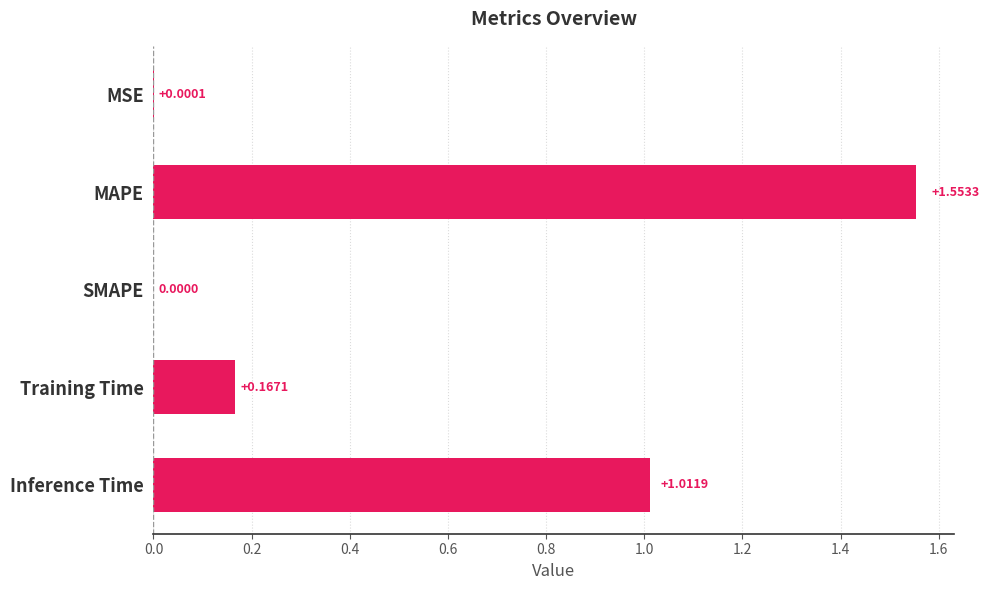

What is the sum of all values?

2.7